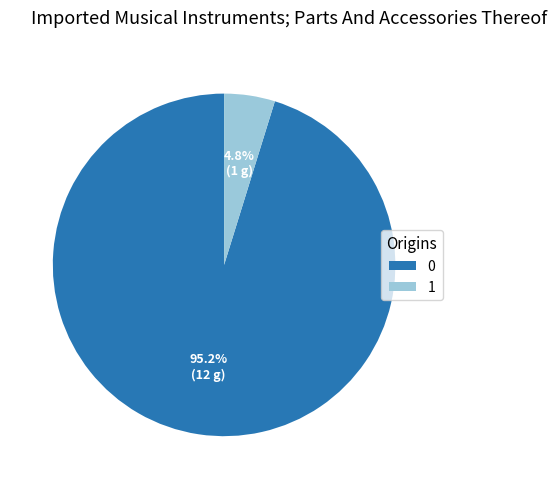

Is 0 the majority of the pie?

Yes